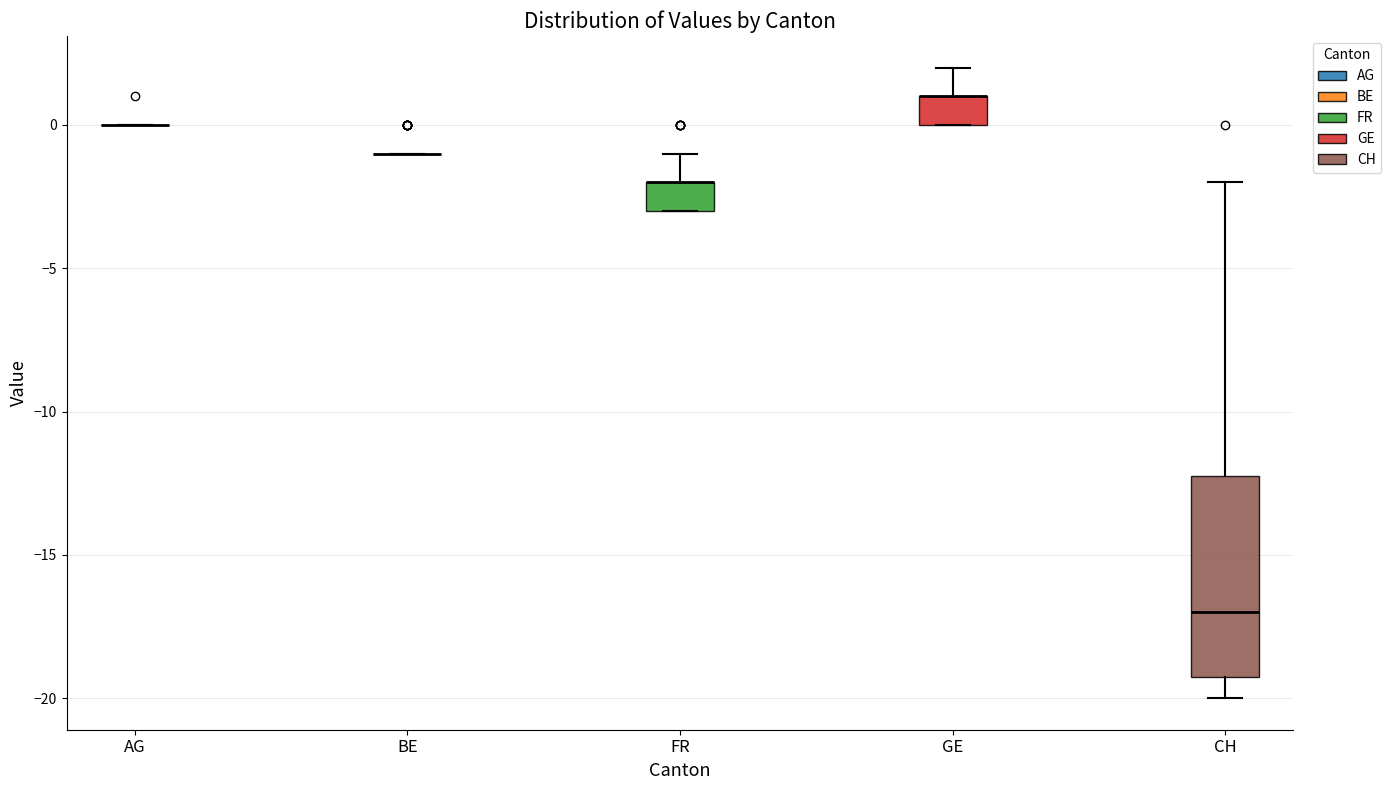

Reading left to right, transcribe this box plot: for each box, give where its median line is, the range the box spans, and where its two whiskers end, as read against the y-axis. The values are not printed on the chart, so give them approximately, as read against the axis.

AG: box collapsed to a line at 0, whiskers 0 to 0
BE: box collapsed to a line at -1, whiskers -1 to -1
FR: median -2 (drawn on the box's upper edge), box -3 to -2, whiskers -3 to -1
GE: median 1 (drawn on the box's upper edge), box 0 to 1, whiskers 0 to 2
CH: median -17, box -19 to -12, whiskers -20 to -2